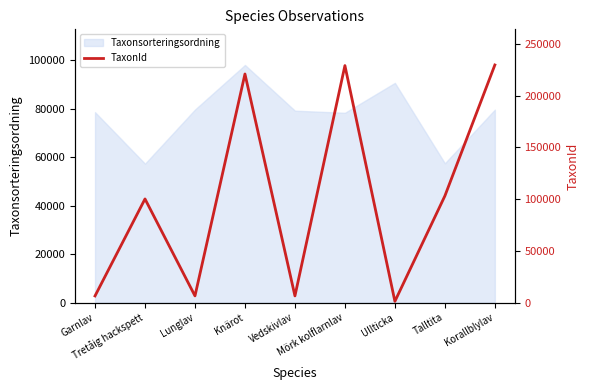

Reading left to right, extract all data points from this chart.

Garnlav=6425	Tretåig hackspett=100109	Lunglav=6458	Knärot=220787	Vedskivlav=6453	Mörk kolflarnlav=228912	Ullticka=1202	Talltita=103021	Korallblylav=229497